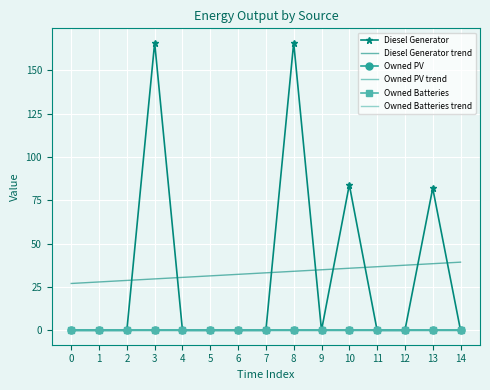

What is the spread (max minus min) of values at 7?

33.2